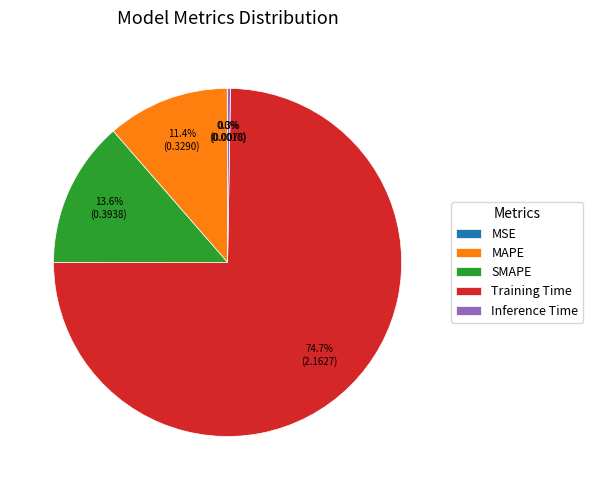

What is the largest slice in the pie chart?

Training Time